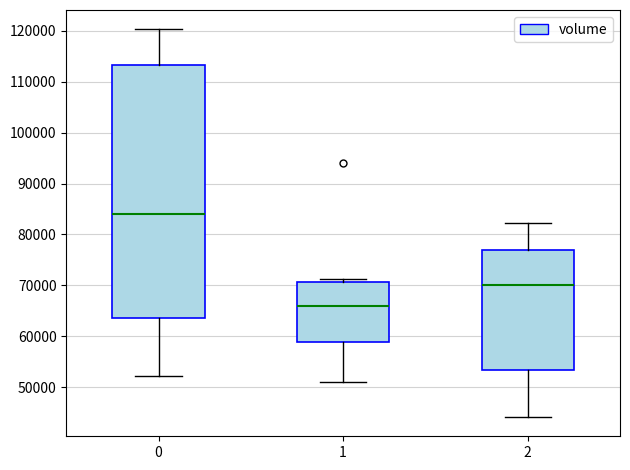

Where does the lower whisker of the box at x = 2 end on the y-axis? The values are not printed on the chart, so give them approximately, as read against the axis.

44000